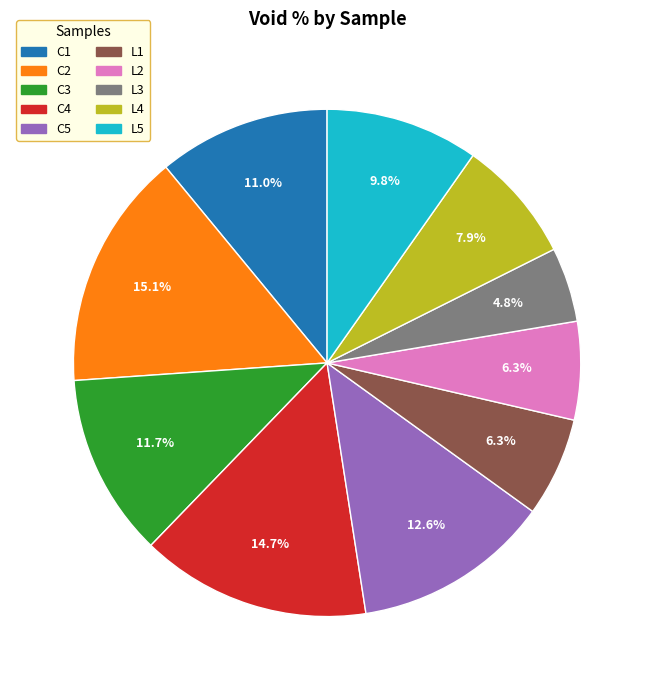

The L1 slice represents 6% of the pie. True or false?

True